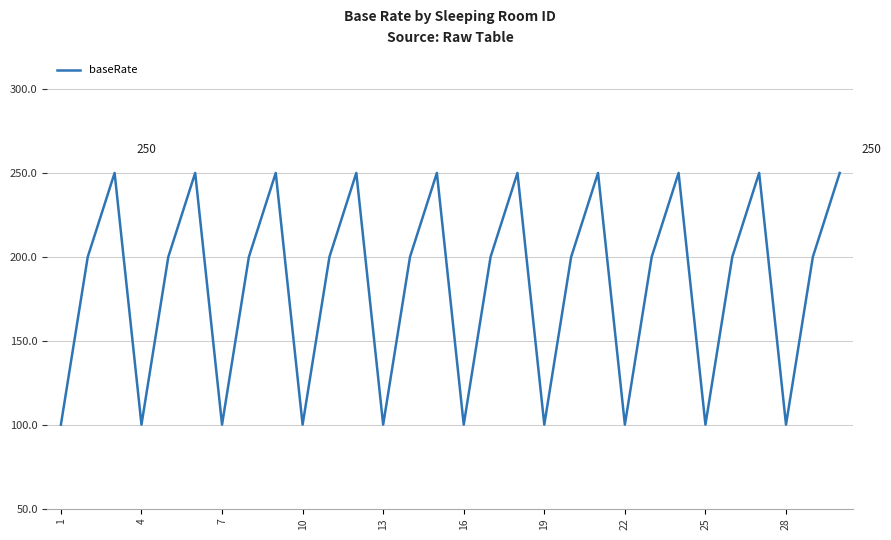

What is the maximum value shown in the chart?

250